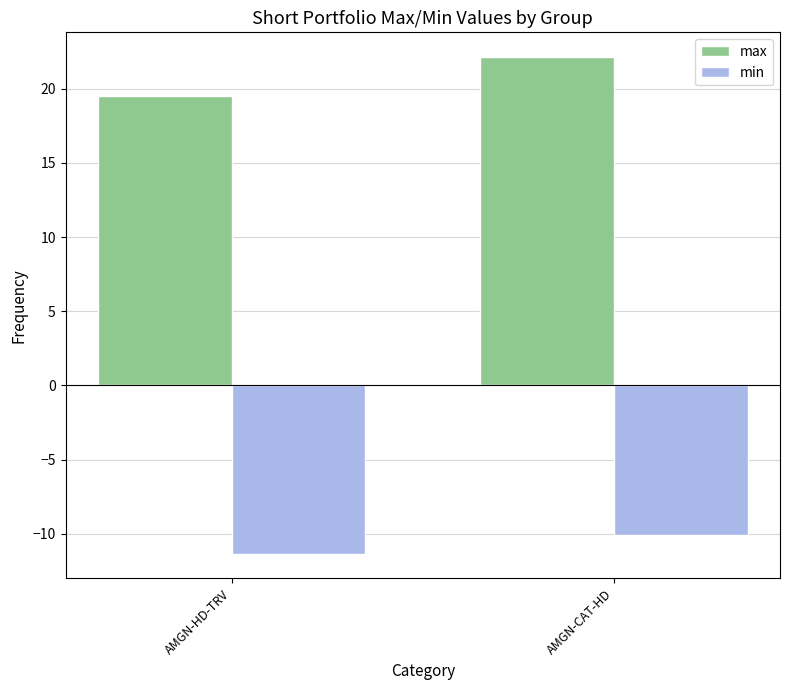

Which category has the lowest value in the min series?

AMGN-HD-TRV